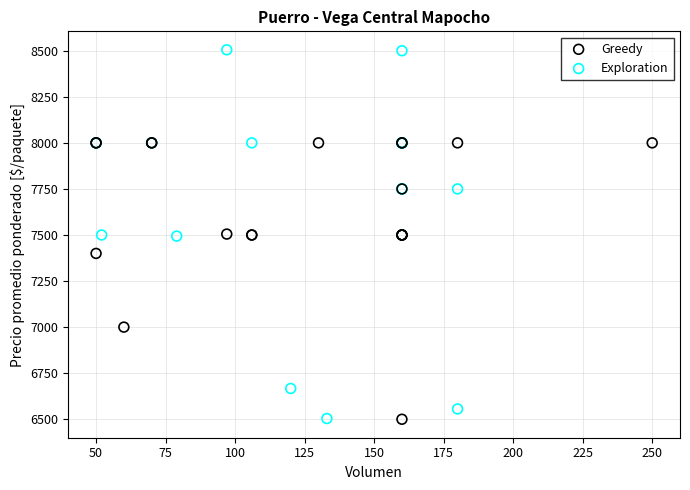

Which series reaches the maximum Y coordinate?

Exploration